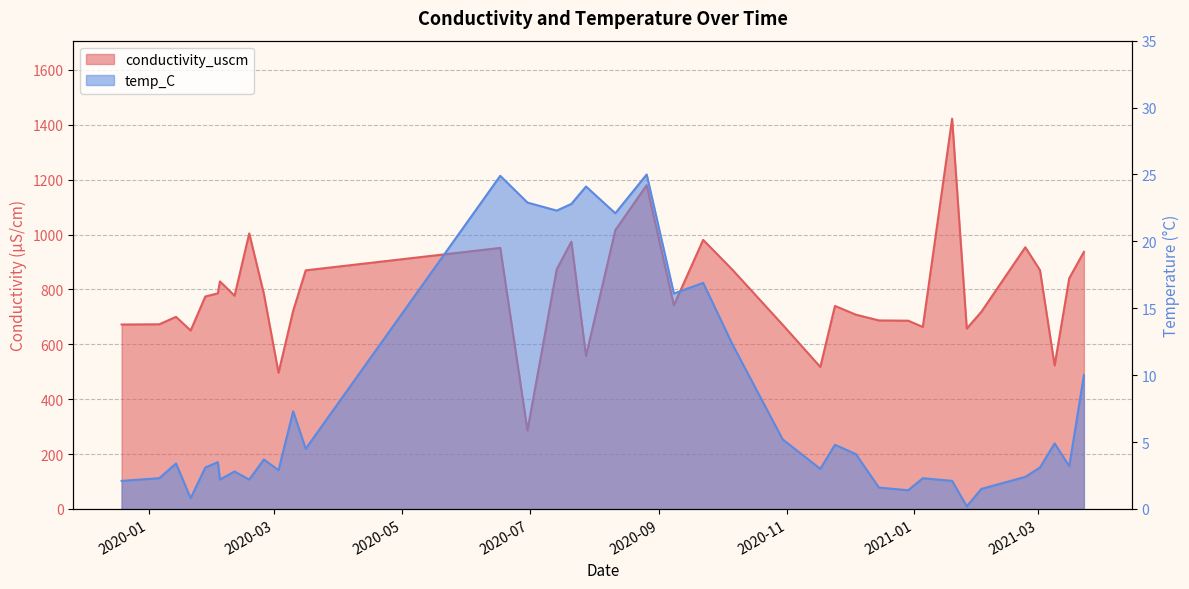

Which has a higher value, 2020-02-25 or 2021-03-23?

2021-03-23